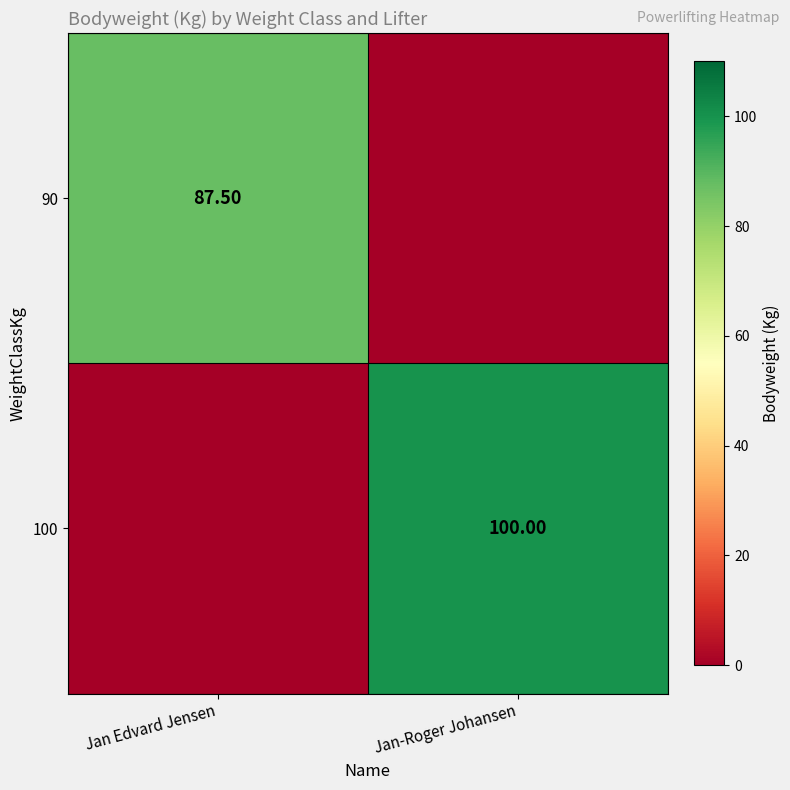

What is the difference between the highest and lowest values at Jan-Roger Johansen?

100.0